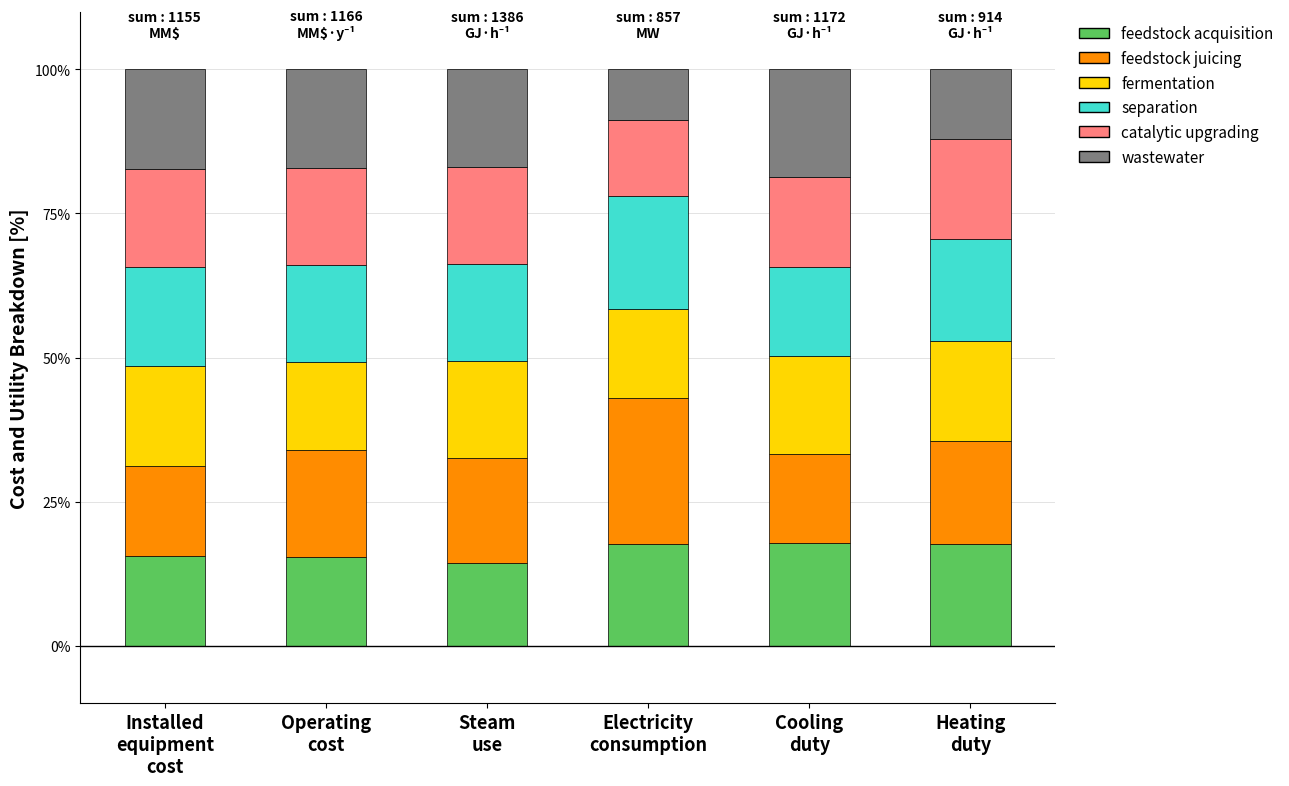

What is the lowest value of the feedstock acquisition series?

14.4